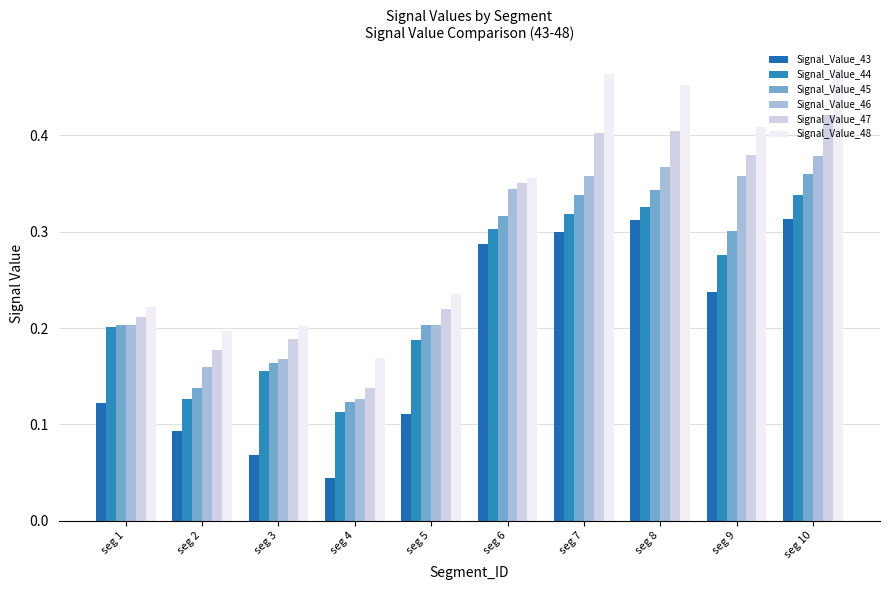

How many data points does each series have?

10